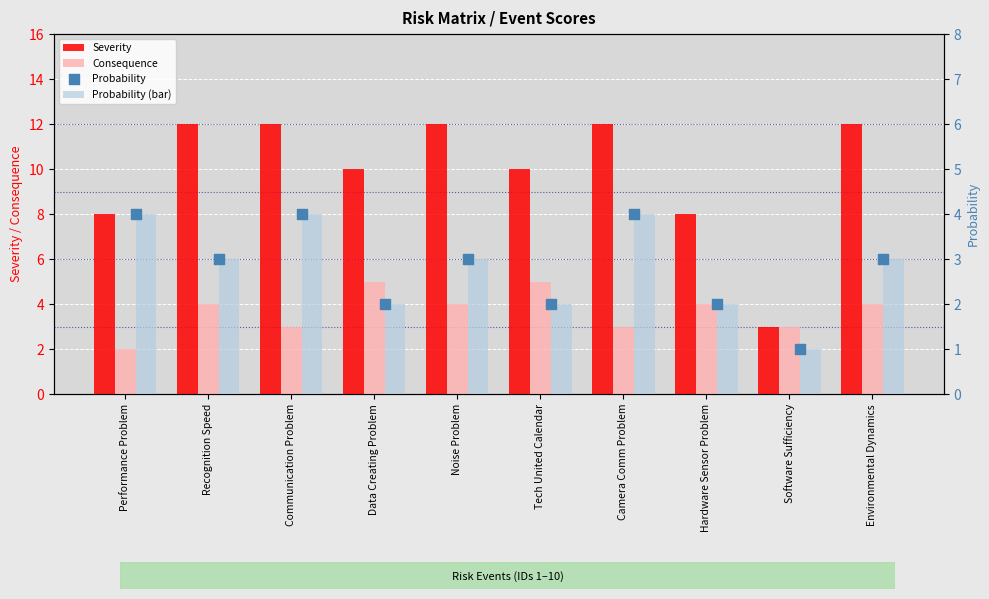

Which series has the widest spread of Y values?

Severity